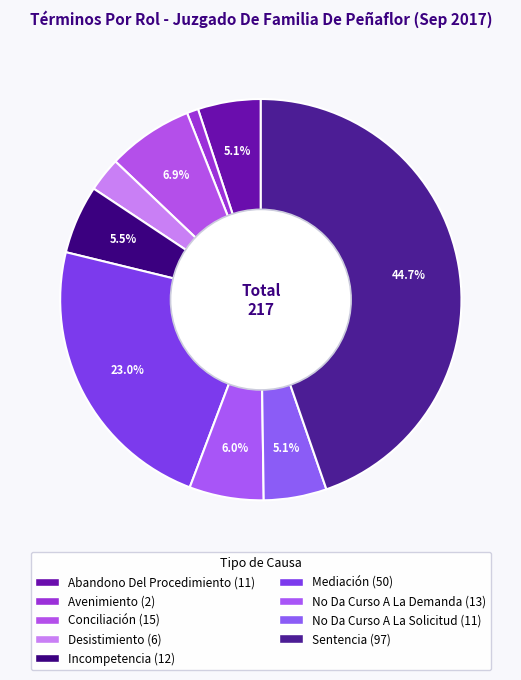

Is it true that No Da Curso A La Demanda is 1% of the pie?

False